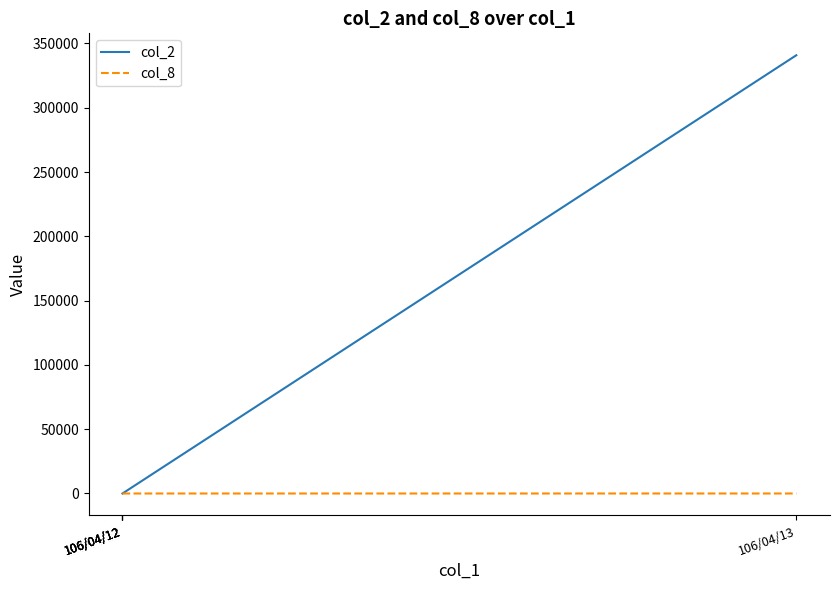

Which series has the largest total across all categories?

col_2